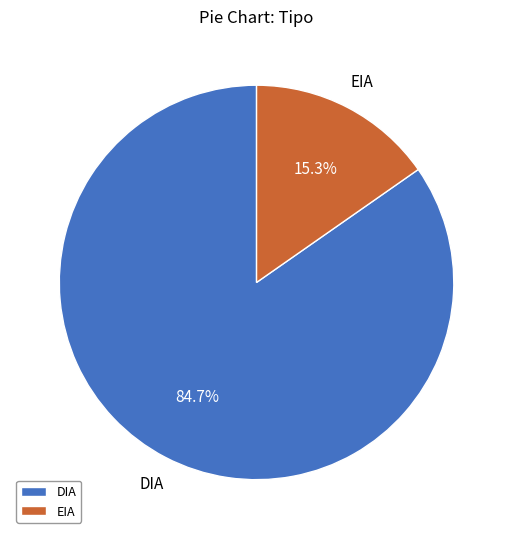

To the nearest percent, what portion does DIA represent?

85%